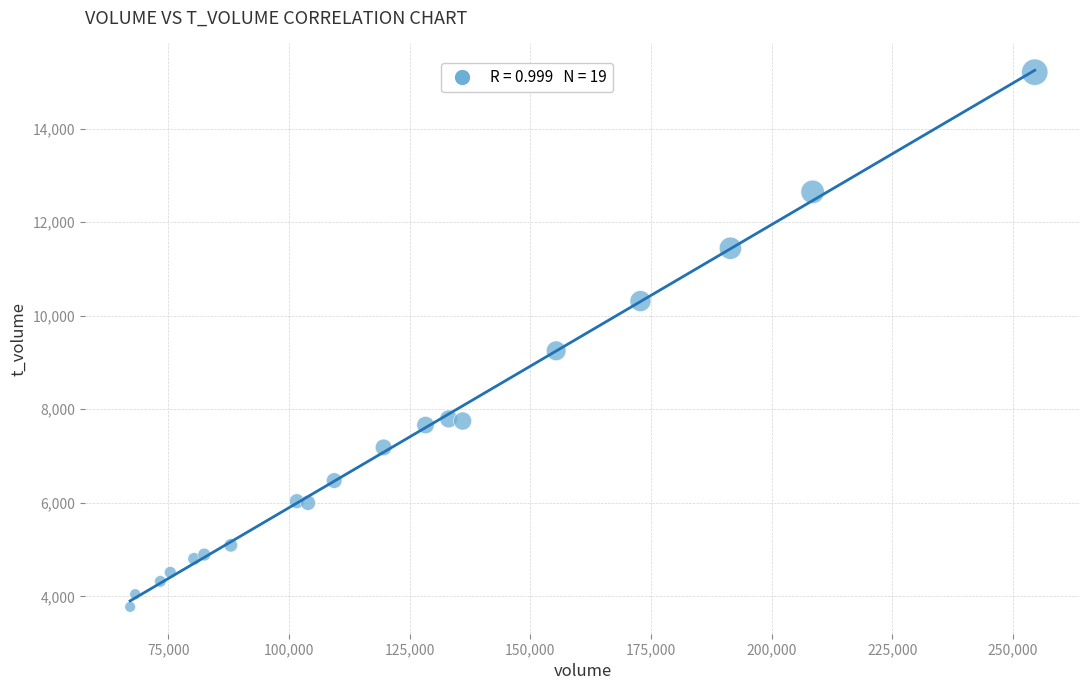

What is the range of Y values (max minus min)?

11434